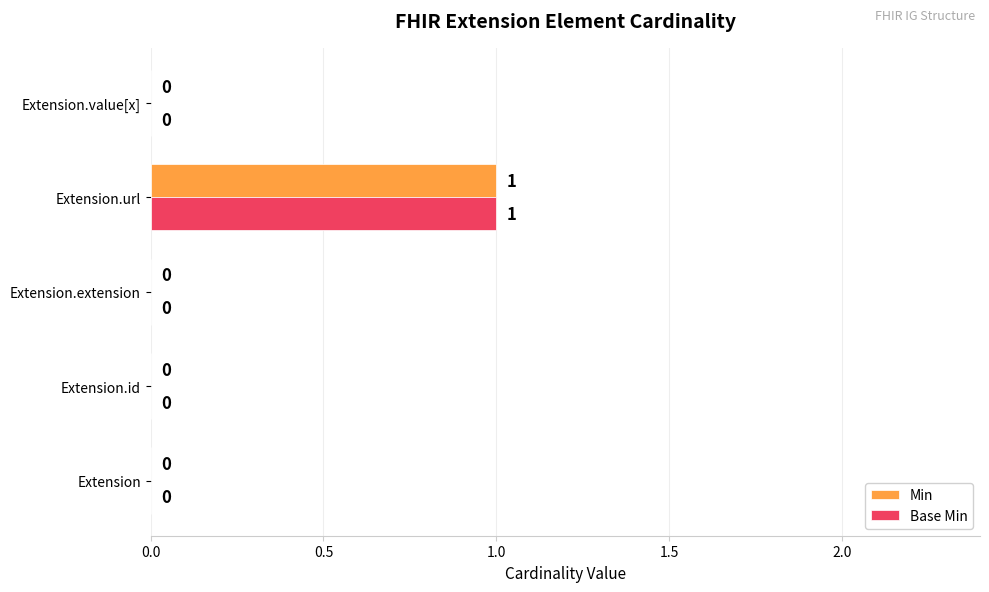

What are all the series names shown in the legend?

Min, Base Min